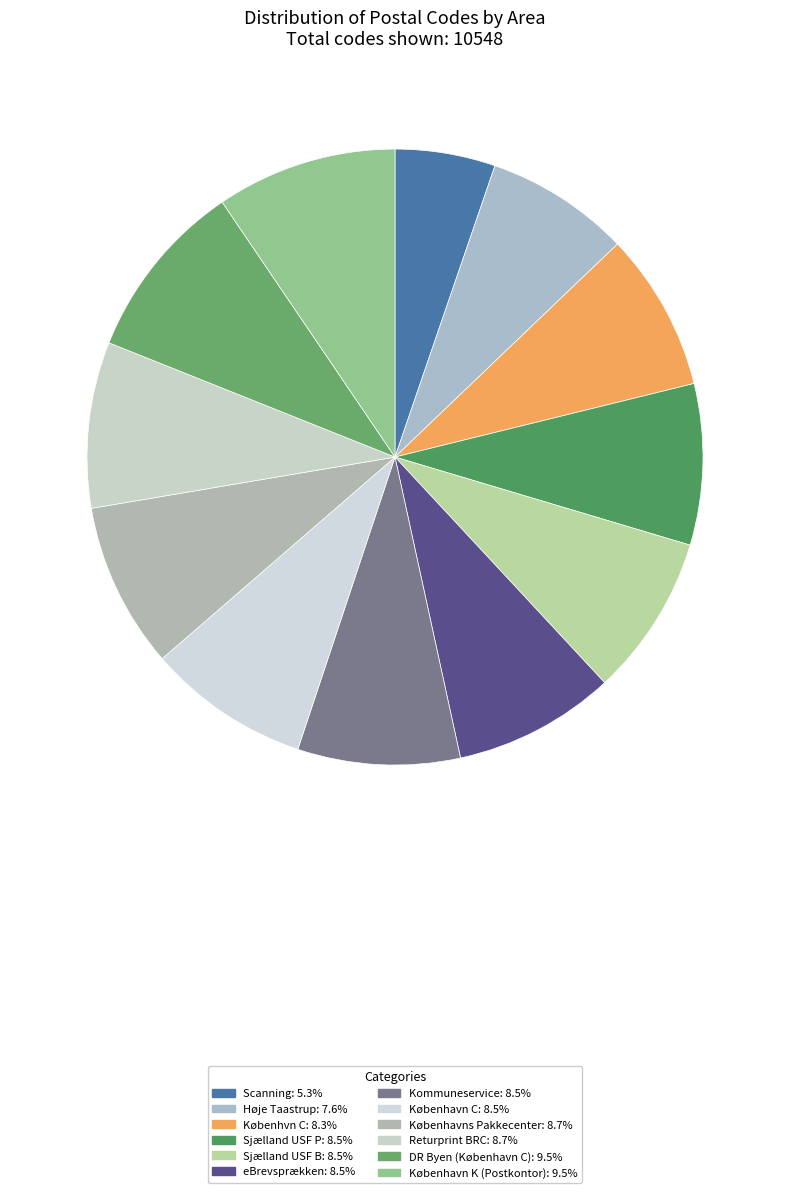

Is there any slice that represents more than half of the pie?

No